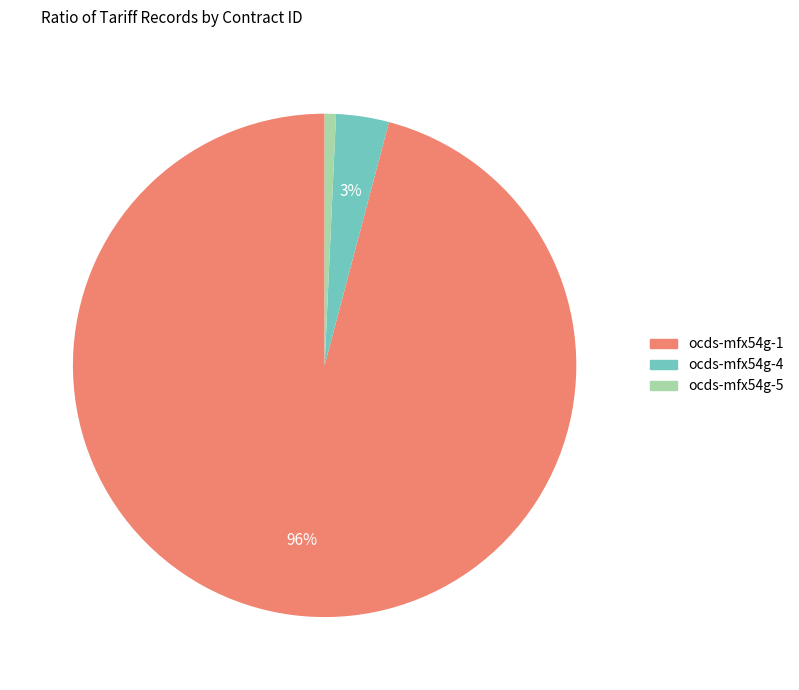

To the nearest percent, what is the average slice percentage?

33%